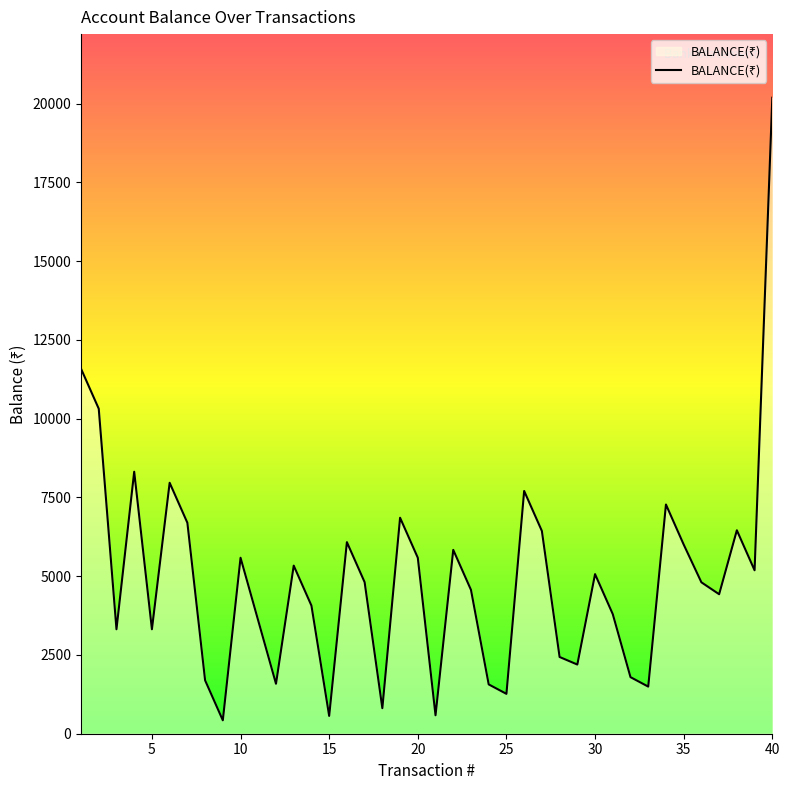

How many interior local valleys (lower than both neighbors) does the data have?

12